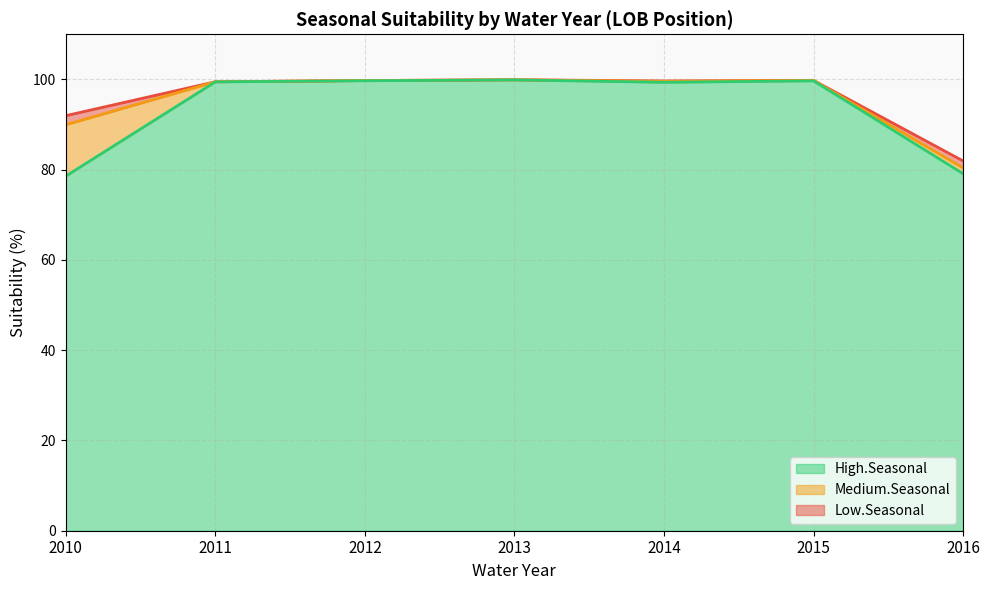

What is the sum of the High.Seasonal values at 2012 and 2013?

199.6